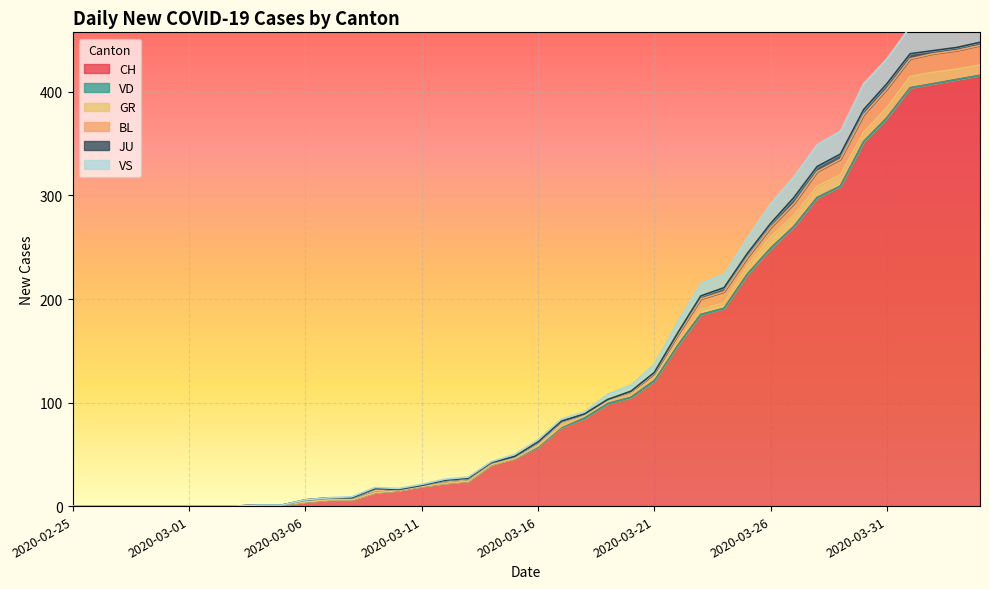

Which category has the highest value across all series?

2020-04-04